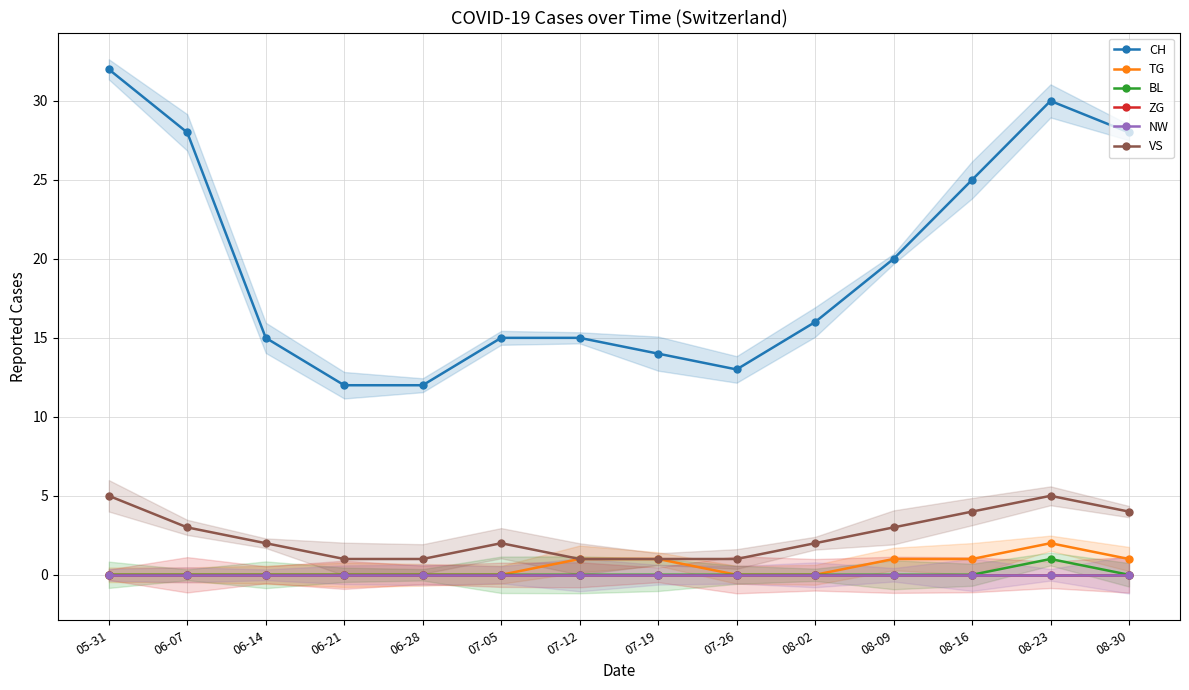

What is the difference between the highest and lowest values at 06-07?

28